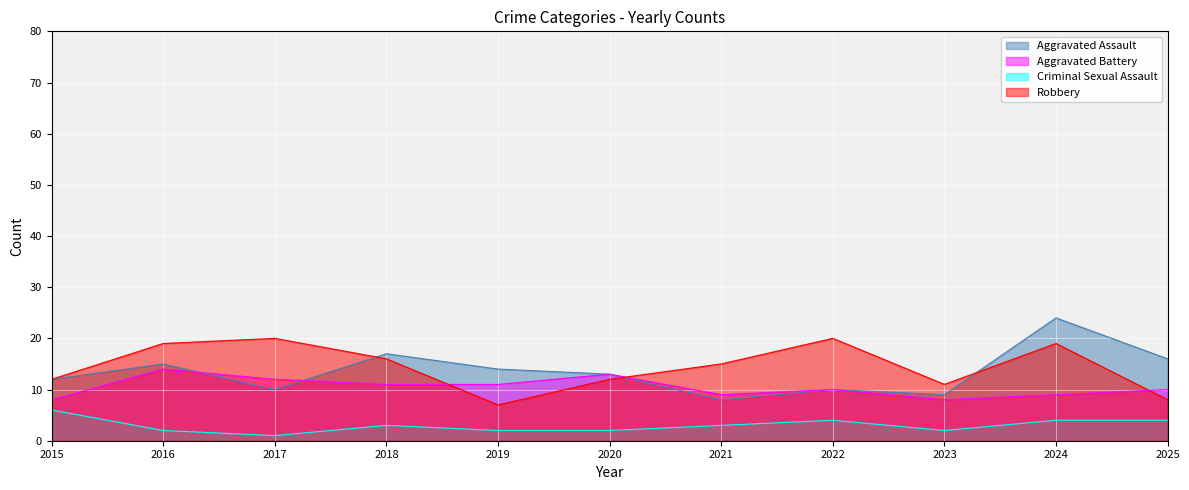

The value of Aggravated Battery at 2021 is 9. True or false?

True